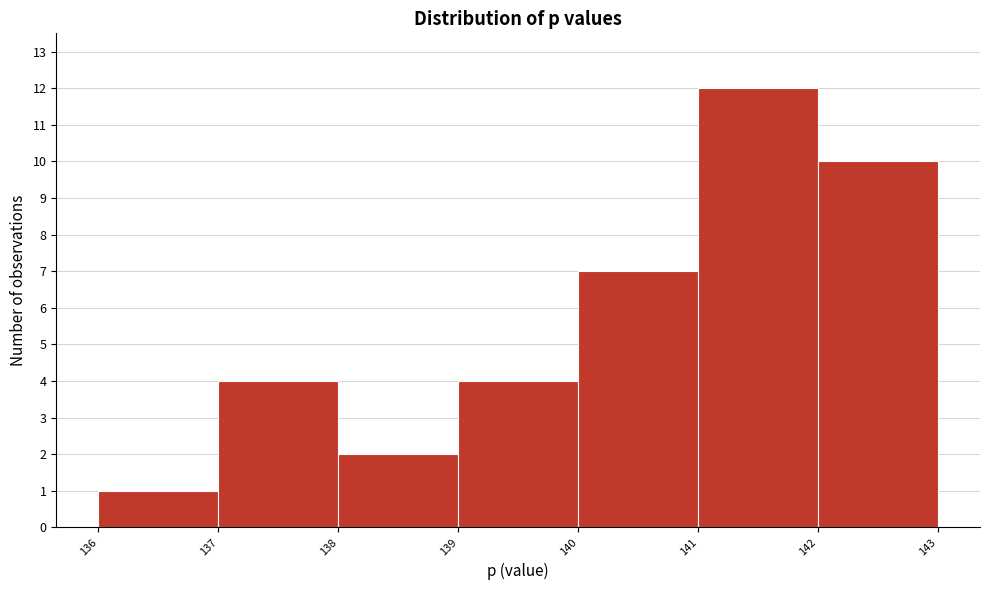

Reading left to right, transcribe this chart: for each bar, give the range it covers on the x-axis and its height. The values are not printed on the chart, so give them approximately, as read against the axis.

136 to 137: 1
137 to 138: 4
138 to 139: 2
139 to 140: 4
140 to 141: 7
141 to 142: 12
142 to 143: 10